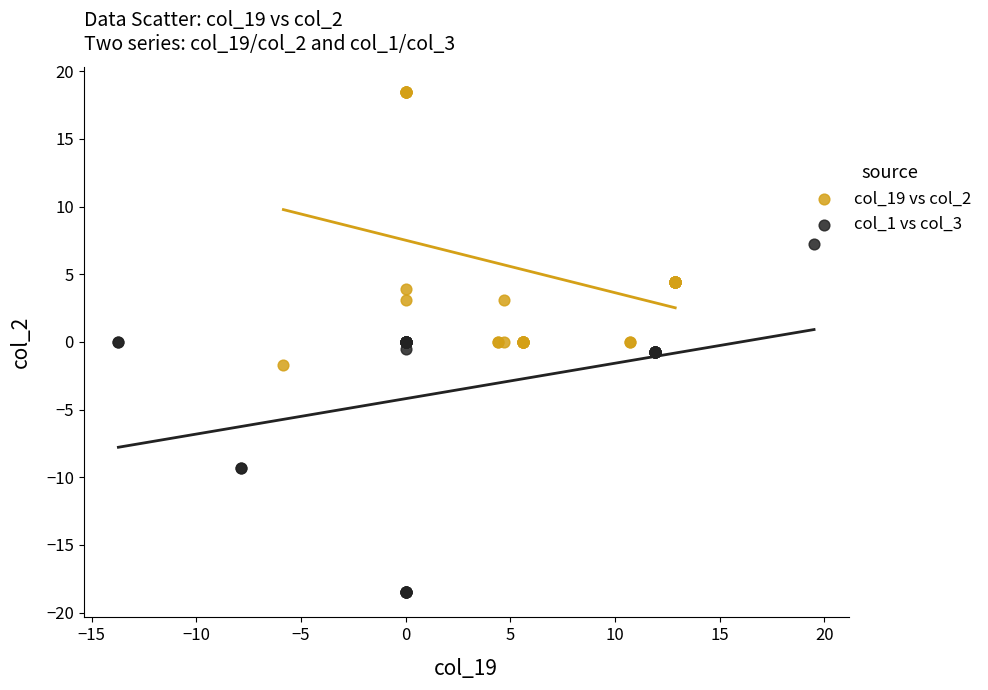

Which series contains the highest Y value?

col_19 vs col_2